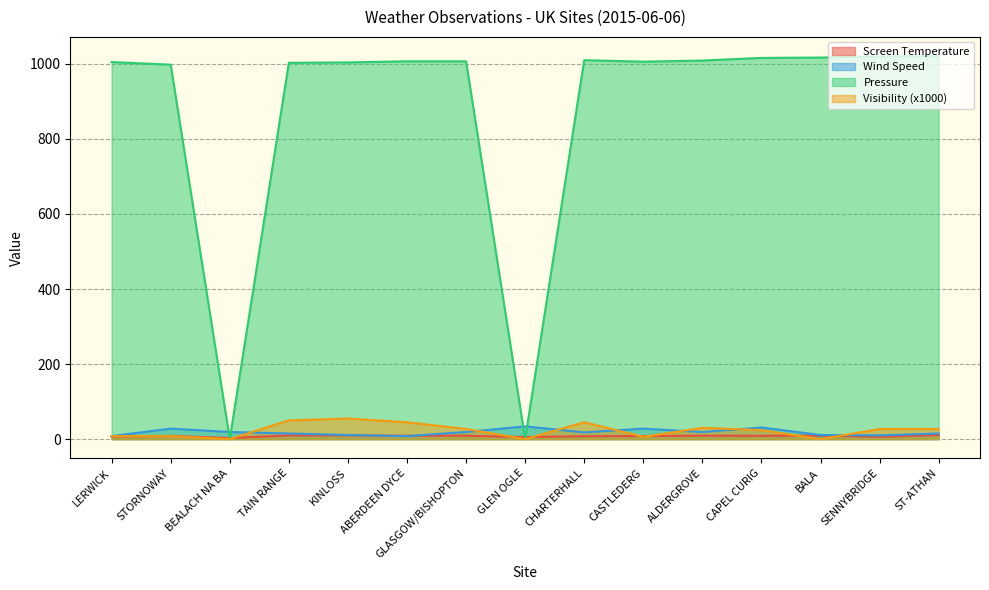

What is the maximum value for Visibility (x1000)?

55.0